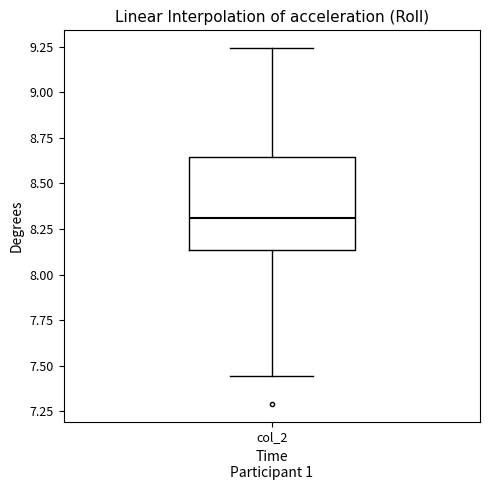

Transcribe this box plot: give where the median line is, the range the box spans, and where the two whiskers end, as read against the y-axis. The values are not printed on the chart, so give them approximately, as read against the axis.

median 8.30, box 8.15 to 8.65, whiskers 7.45 to 9.25